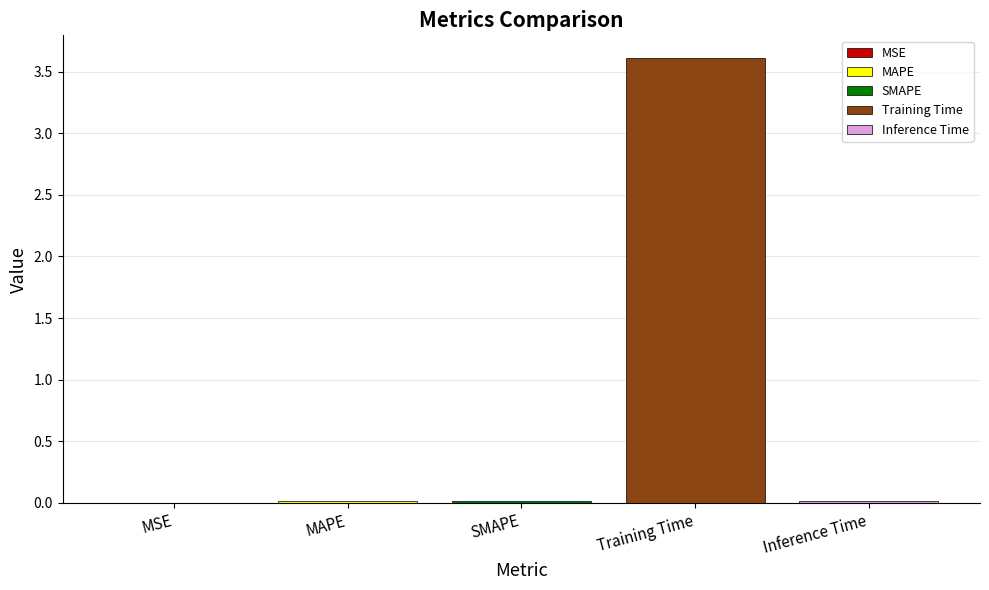

Count the number of data series in this chart.

5